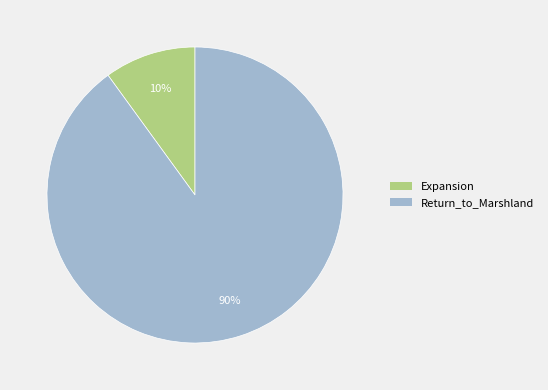

Which has a higher value, Expansion or Return_to_Marshland?

Return_to_Marshland